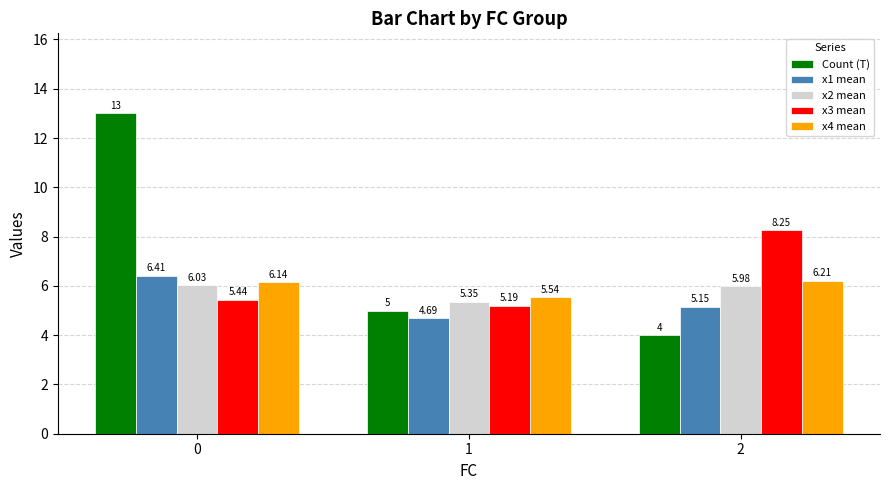

What is the difference between the x4 mean values at 2 and 1?

0.7